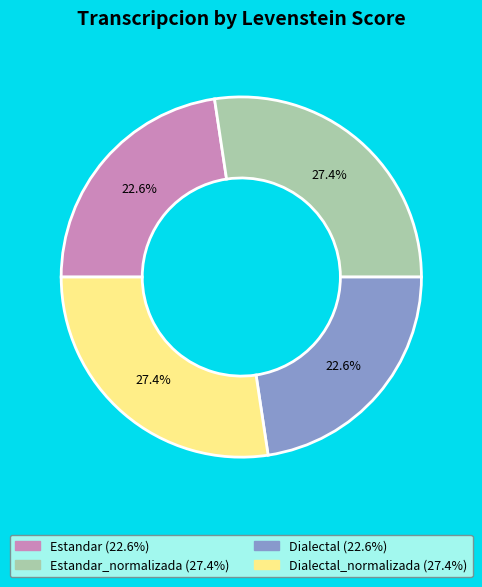

Is there any slice that represents more than half of the pie?

No